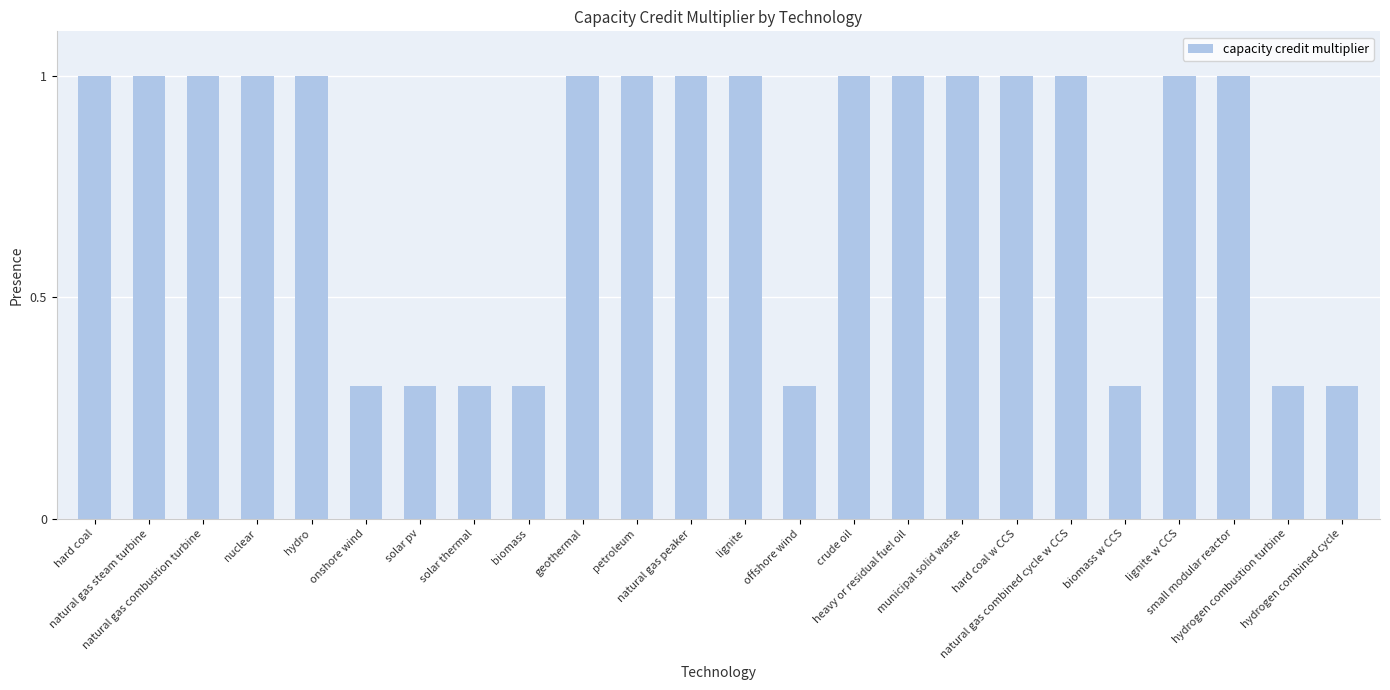

What is the minimum value shown in the chart?

0.3